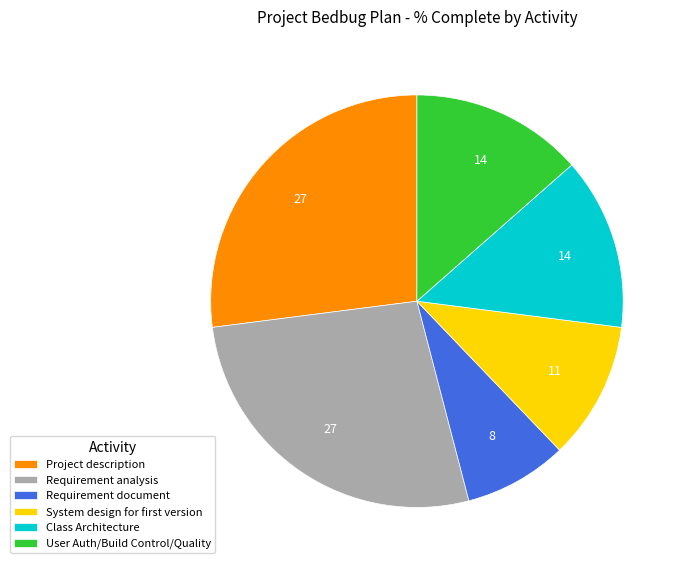

Is there a majority slice in this chart?

No